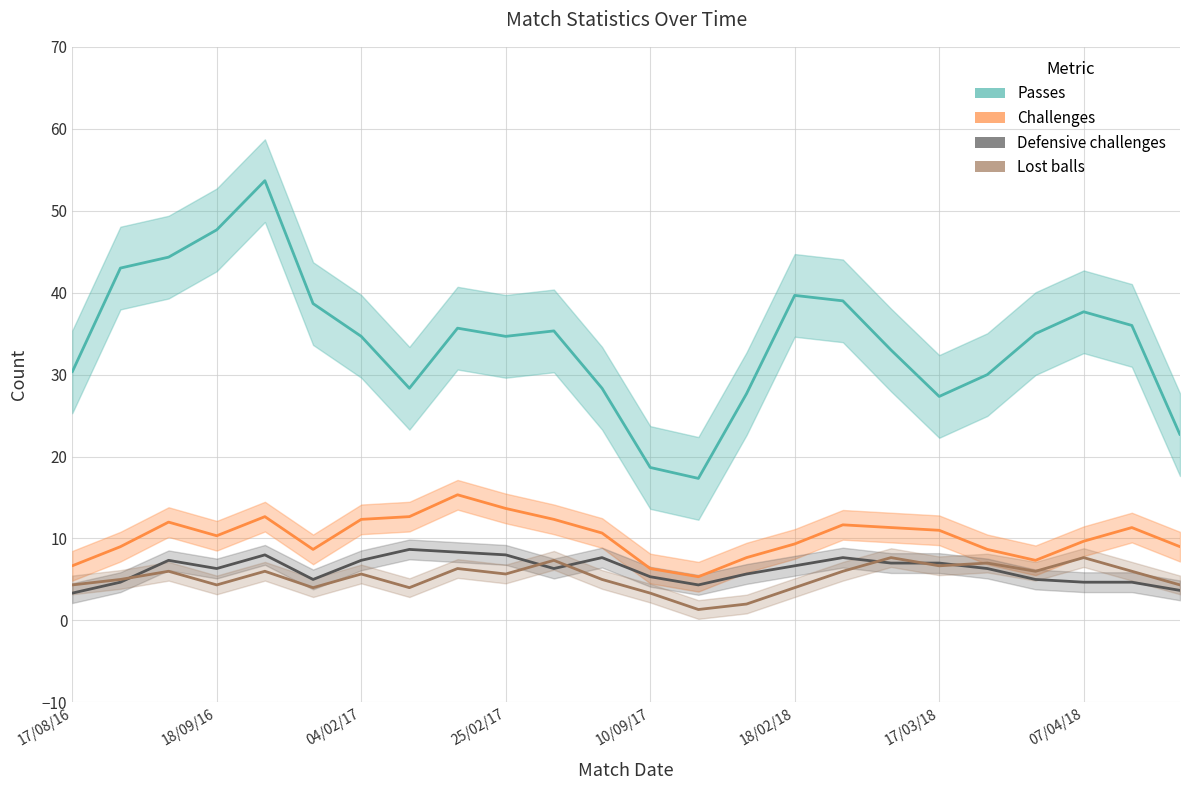

At which label does Defensive challenges reach its peak?

18/02/17